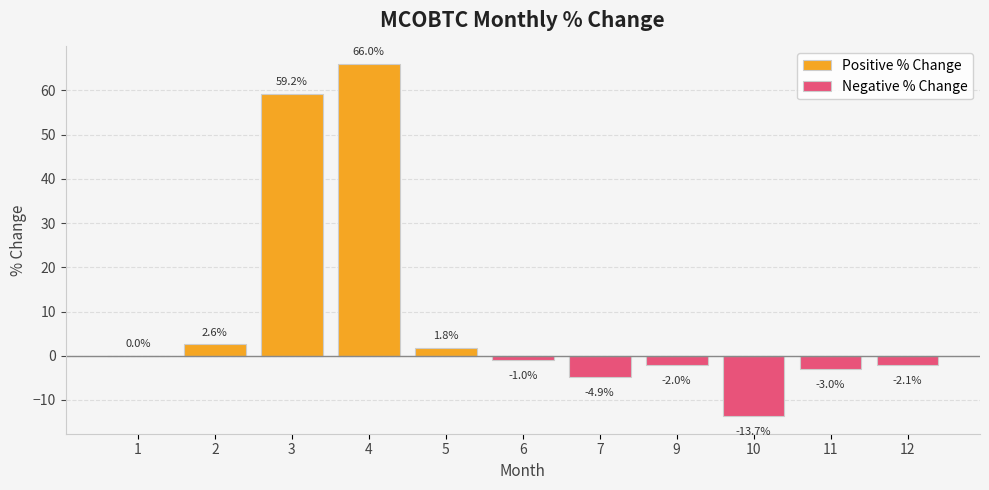

What is the sum of all values?

103.0